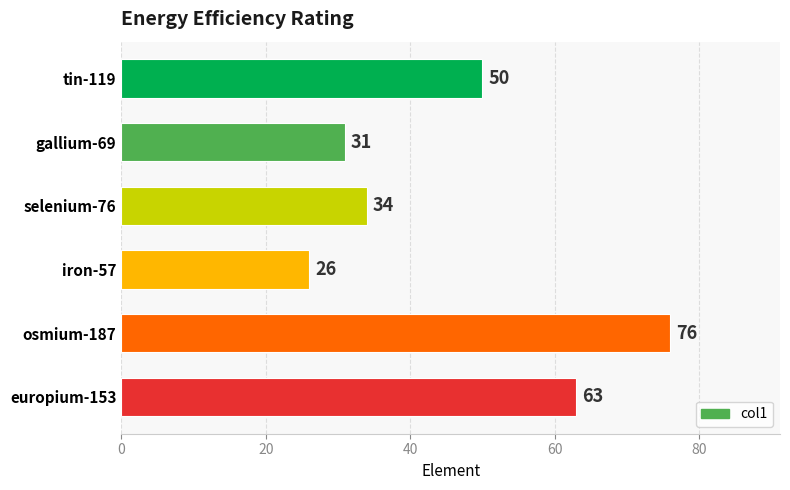

What is the difference between the maximum and second lowest values?

45